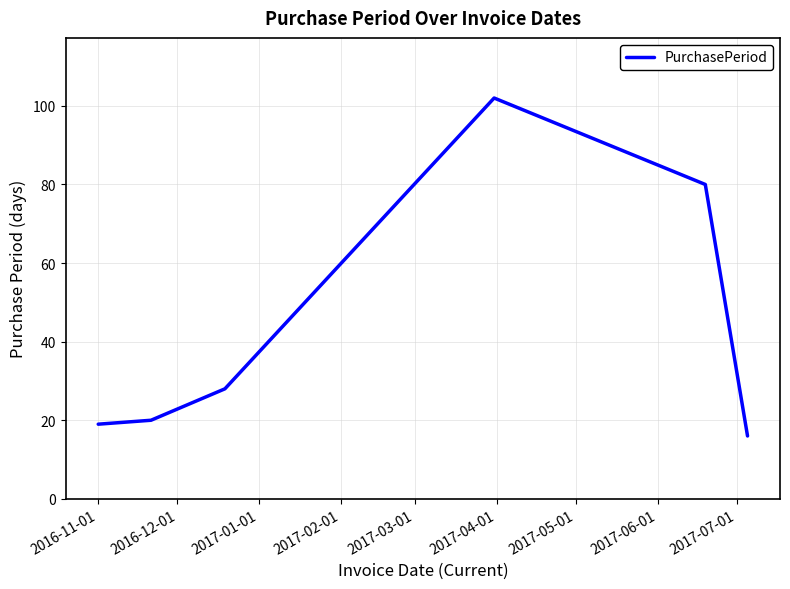

True or false: the data has more than 1 interior local peaks.

False